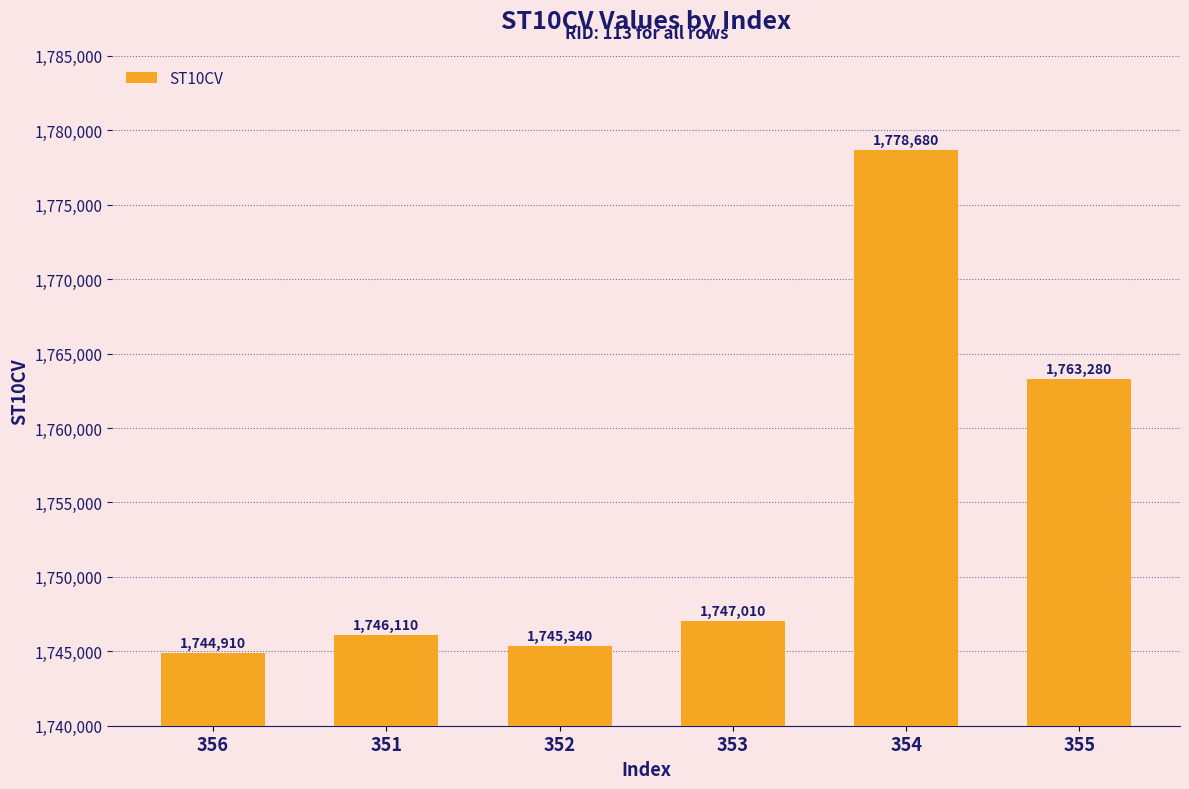

What is the change in value from 351 to 352?

-770